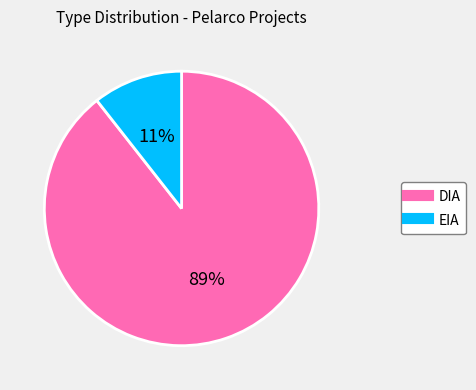

To the nearest percent, what is the average slice percentage?

50%